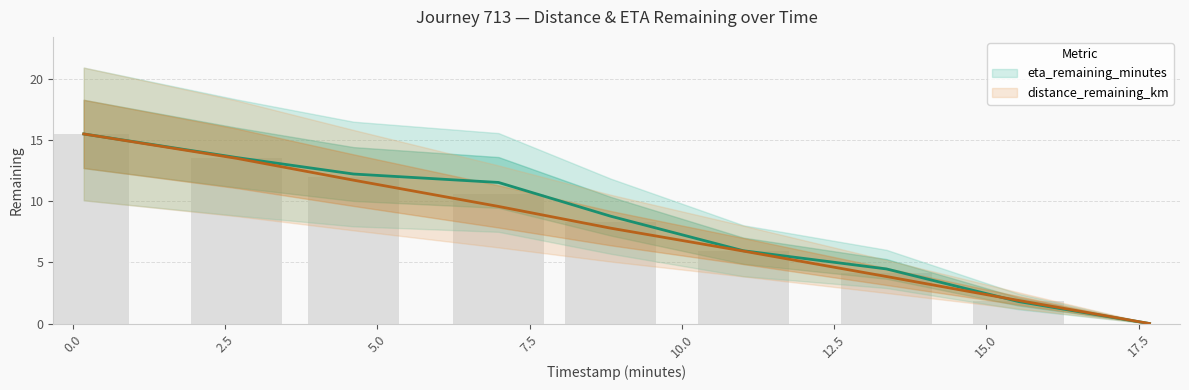

At which label does distance_remaining_km first exceed 7?

0.18